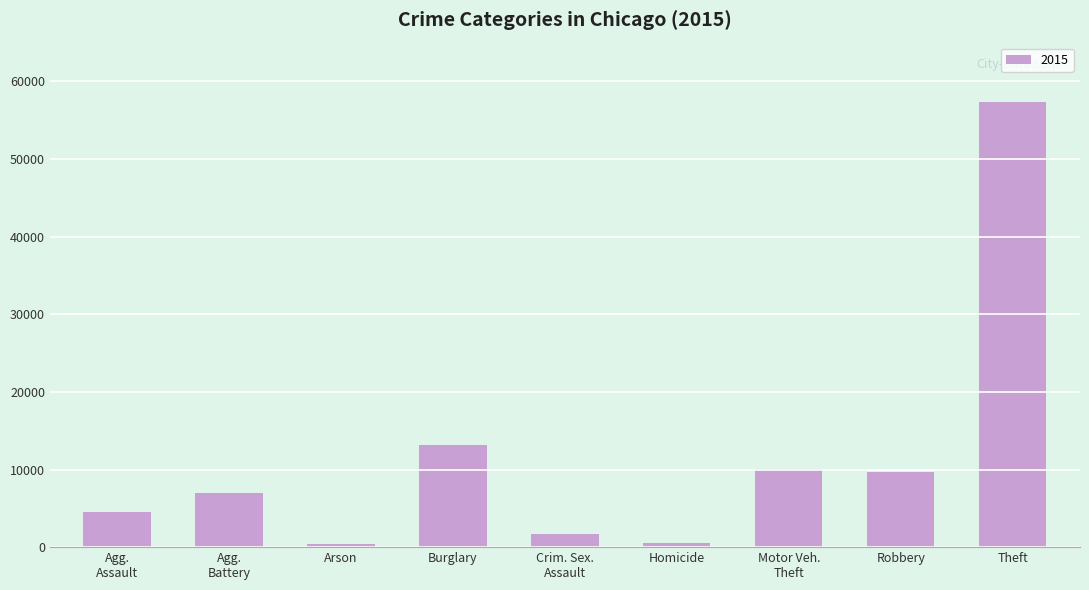

Which has a higher value, Burglary or Arson?

Burglary